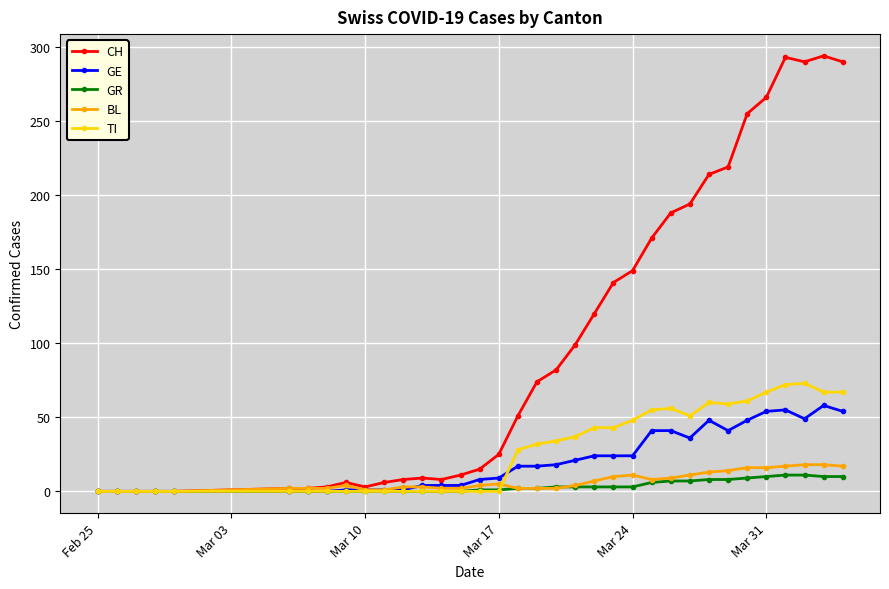

What is the greatest value displayed?

294